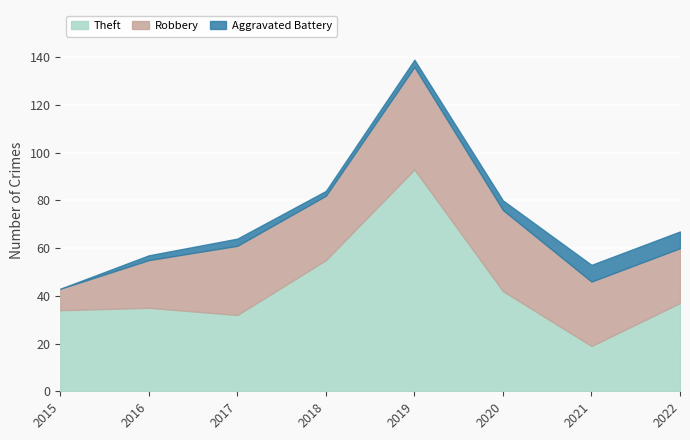

What is the average value of the Theft series?

43